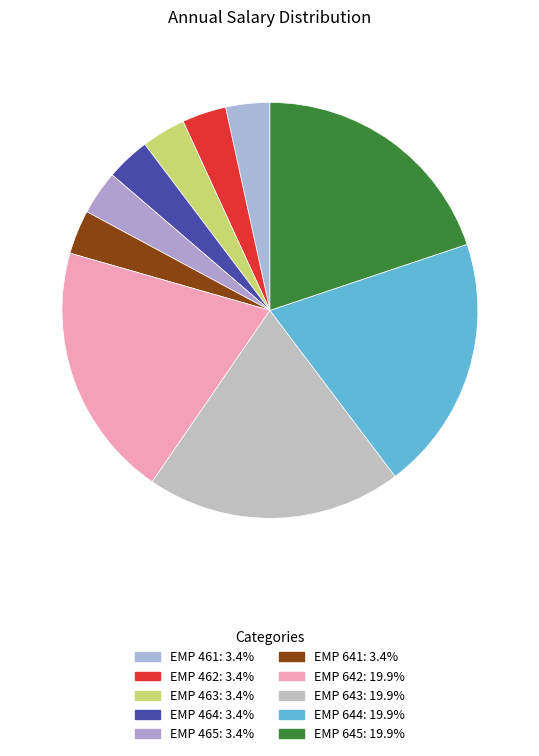

Does any single category account for the majority?

No